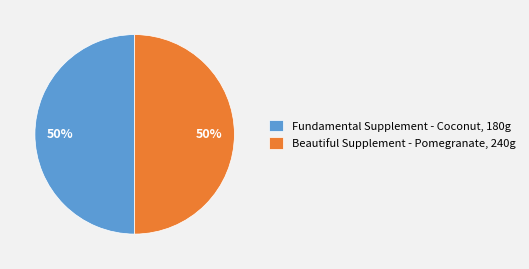

Is it true that Beautiful Supplement - Pomegranate, 240g is 50% of the pie?

True